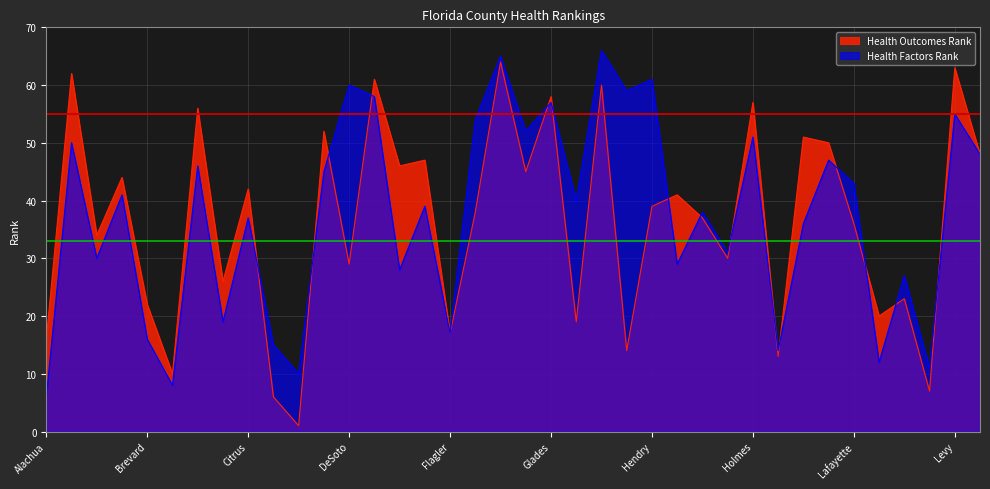

Reading left to right, extract all data points from this chart.

Health Outcomes Rank: Alachua=16	Baker=62	Bay=34	Bradford=44	Brevard=22	Broward=10	Calhoun=56	Charlotte=26	Citrus=42	Clay=6	Collier=1	Columbia=52	DeSoto=29	Dixie=61	Duval=46	Escambia=47	Flagler=17	Franklin=38	Gadsden=64	Gilchrist=45	Glades=58	Gulf=19	Hamilton=60	Hardee=14	Hendry=39	Hernando=41	Highlands=37	Hillsborough=30	Holmes=57	Indian River=13	Jackson=51	Jefferson=50	Lafayette=36	Lake=20	Lee=23	Leon=7	Levy=63	Liberty=48
Health Factors Rank: Alachua=6	Baker=50	Bay=30	Bradford=41	Brevard=16	Broward=8	Calhoun=46	Charlotte=19	Citrus=37	Clay=15	Collier=10	Columbia=45	DeSoto=60	Dixie=58	Duval=28	Escambia=39	Flagler=17	Franklin=54	Gadsden=65	Gilchrist=52	Glades=57	Gulf=40	Hamilton=66	Hardee=59	Hendry=61	Hernando=29	Highlands=38	Hillsborough=31	Holmes=51	Indian River=14	Jackson=36	Jefferson=47	Lafayette=43	Lake=12	Lee=27	Leon=11	Levy=55	Liberty=48